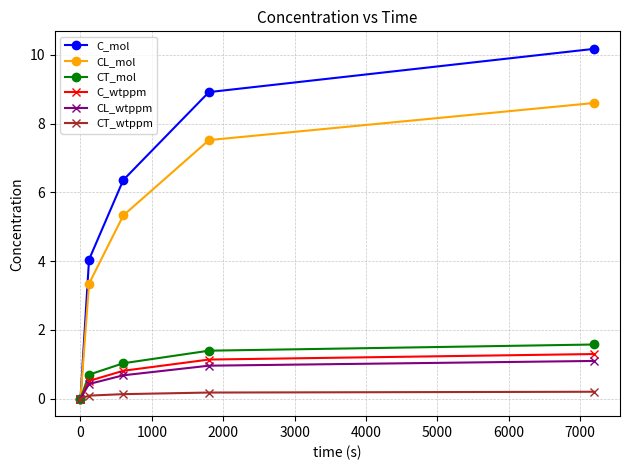

What is the value of the CT_mol point at the 2nd from the left?

0.7